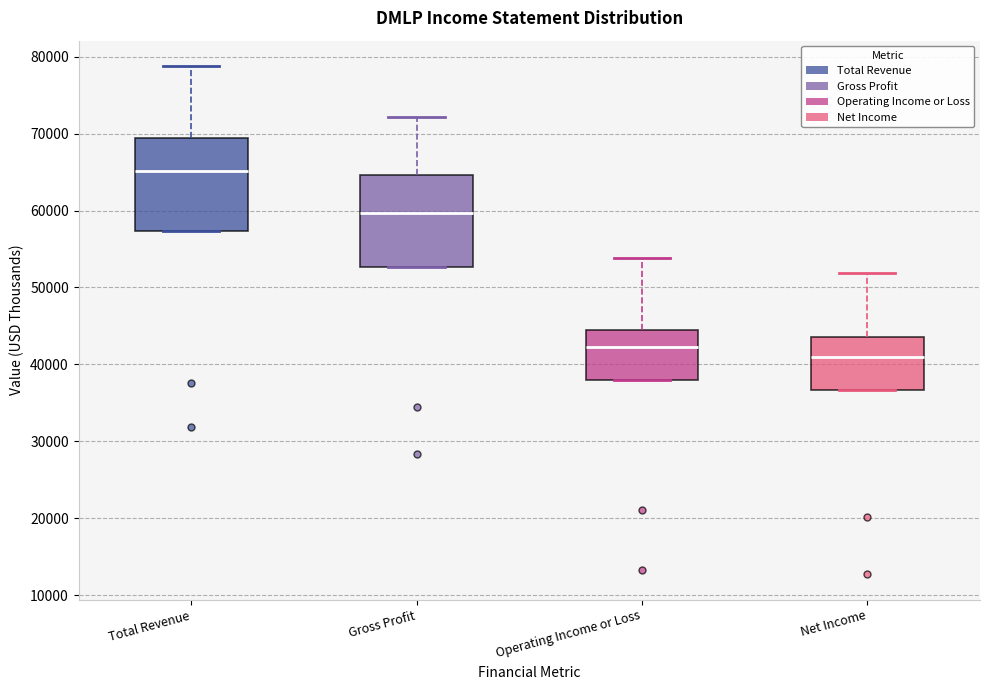

Where is the lower edge of the box for Gross Profit on the y-axis? The values are not printed on the chart, so give them approximately, as read against the axis.

53000